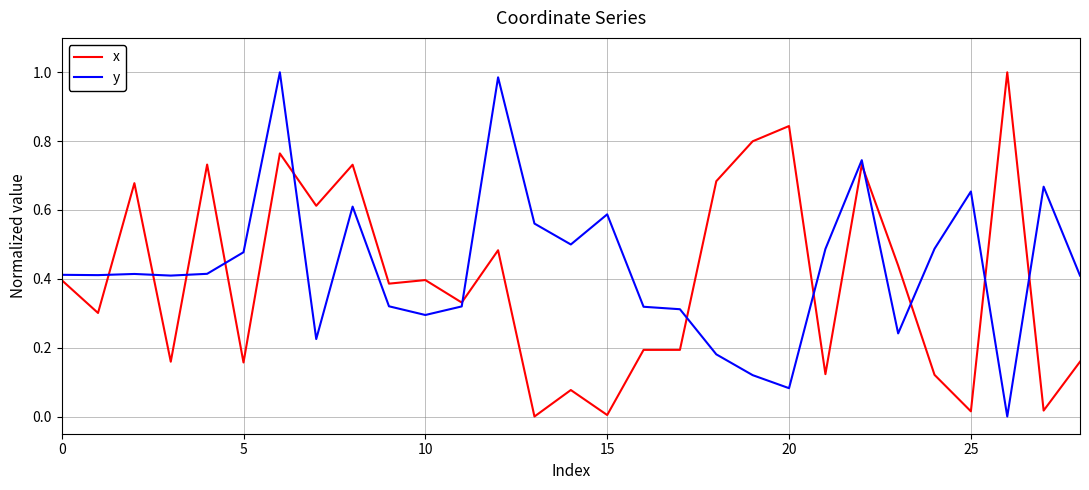

How many intersections are there between x and y?

12